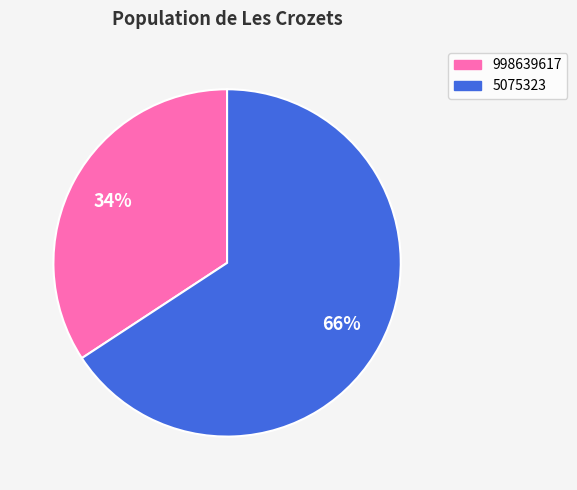

Approximately how many times larger is the value at 5075323 compared to 998639617?

1.9